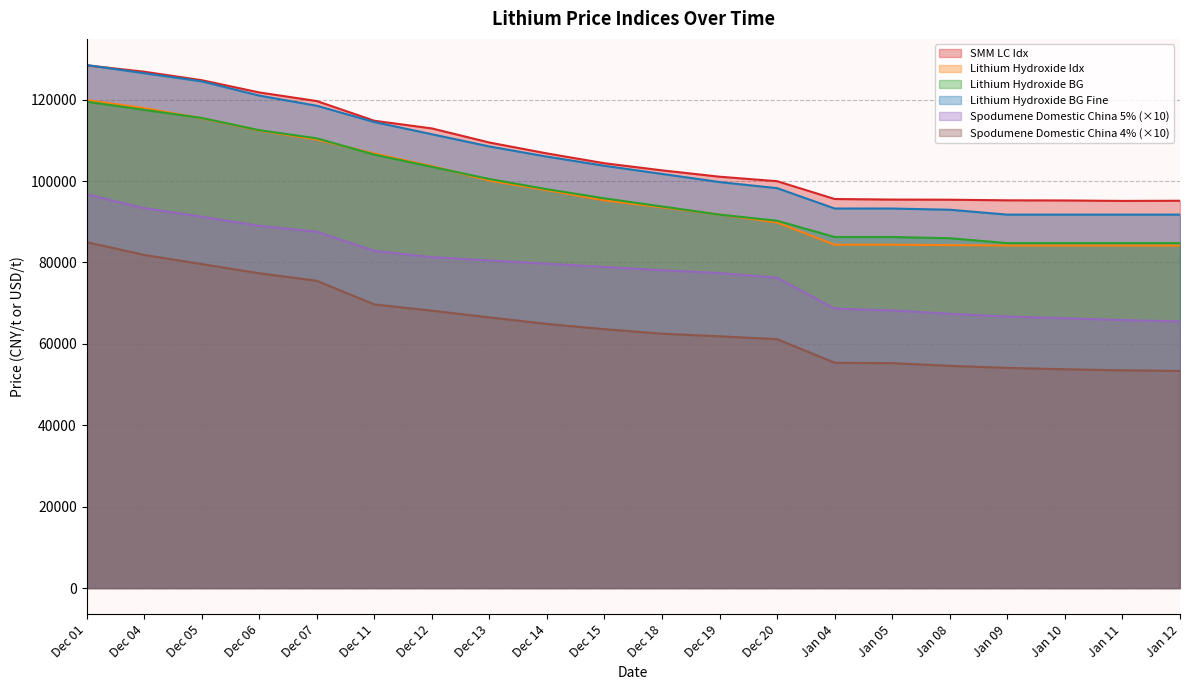

How many data points in Lithium Hydroxide BG Fine are less than 103750?

10